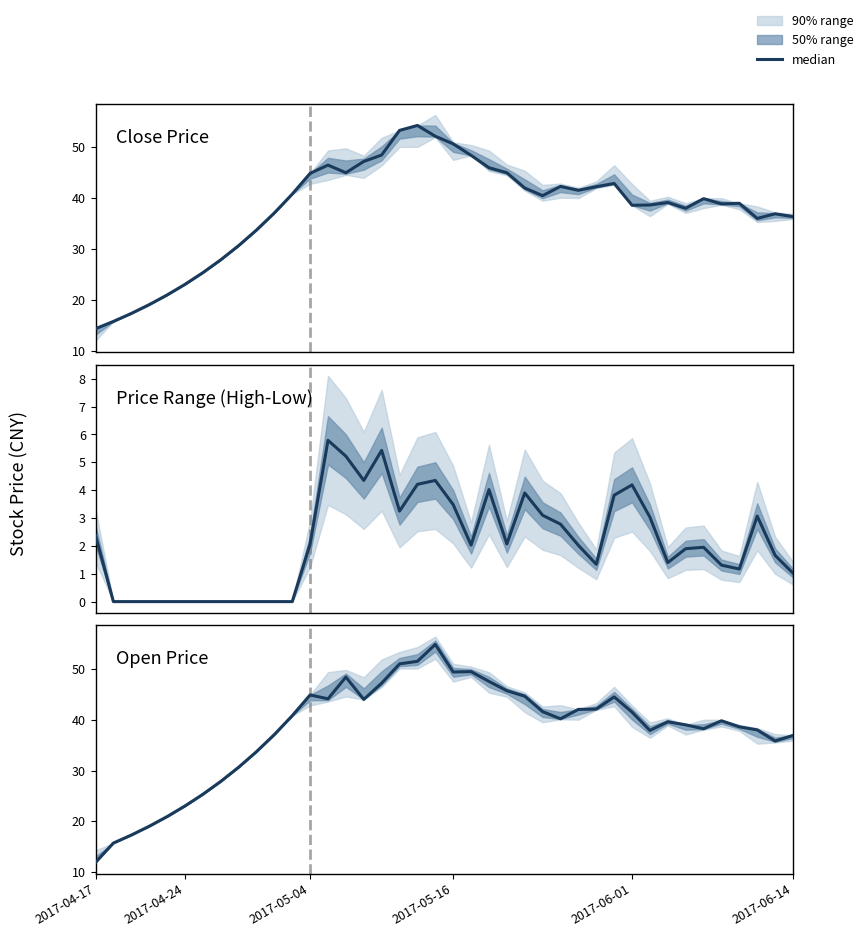

What is the maximum value shown in the chart?

54.8